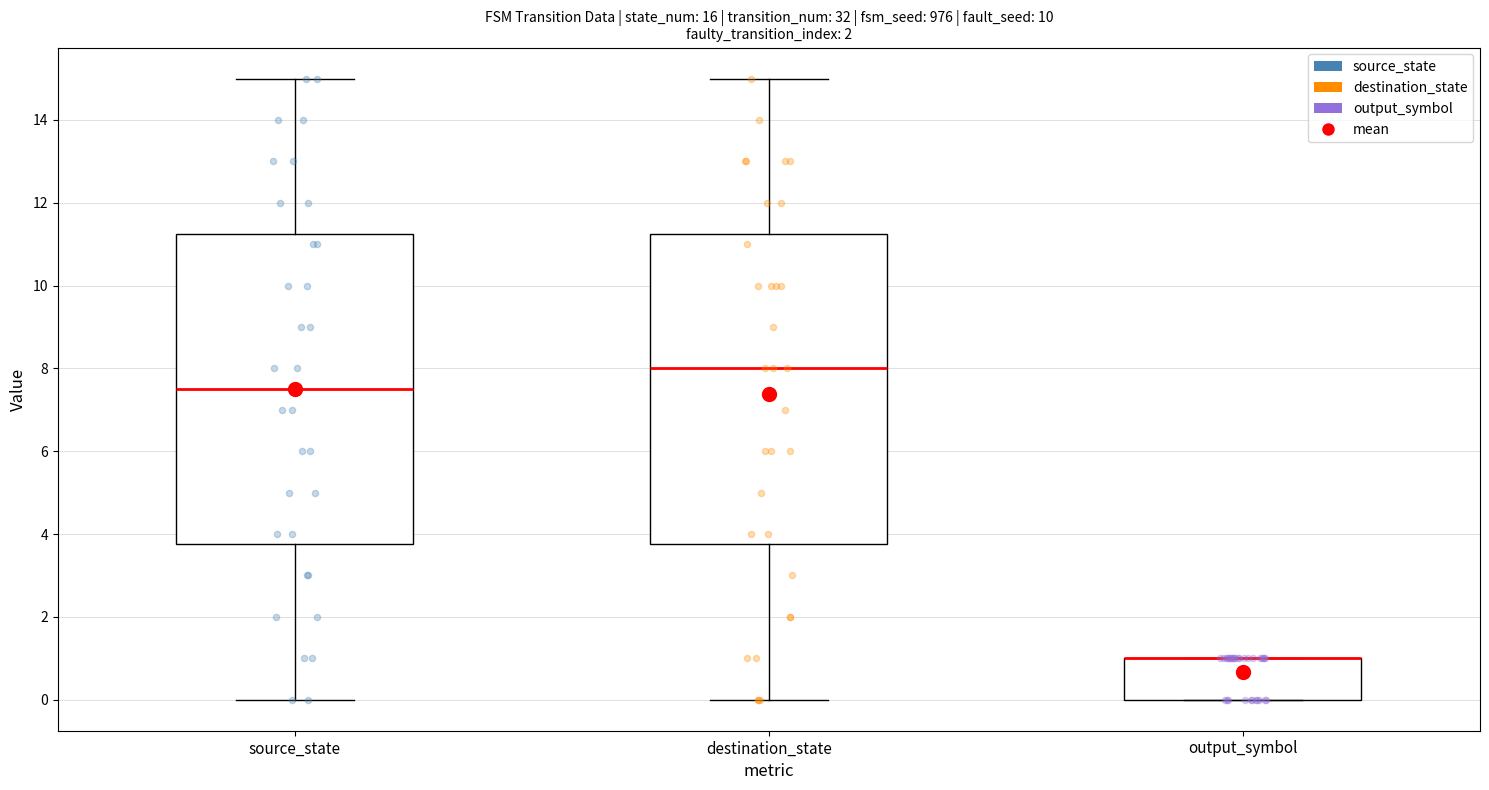

Reading left to right, transcribe this box plot: for each box, give where its median line is, the range the box spans, and where its two whiskers end, as read against the y-axis. The values are not printed on the chart, so give them approximately, as read against the axis.

source_state: median 7.6, box 3.8 to 11.2, whiskers 0.0 to 15.0
destination_state: median 8.0, box 3.8 to 11.2, whiskers 0.0 to 15.0
output_symbol: median 1.0 (drawn on the box's upper edge), box 0.0 to 1.0, whiskers 0.0 to 1.0